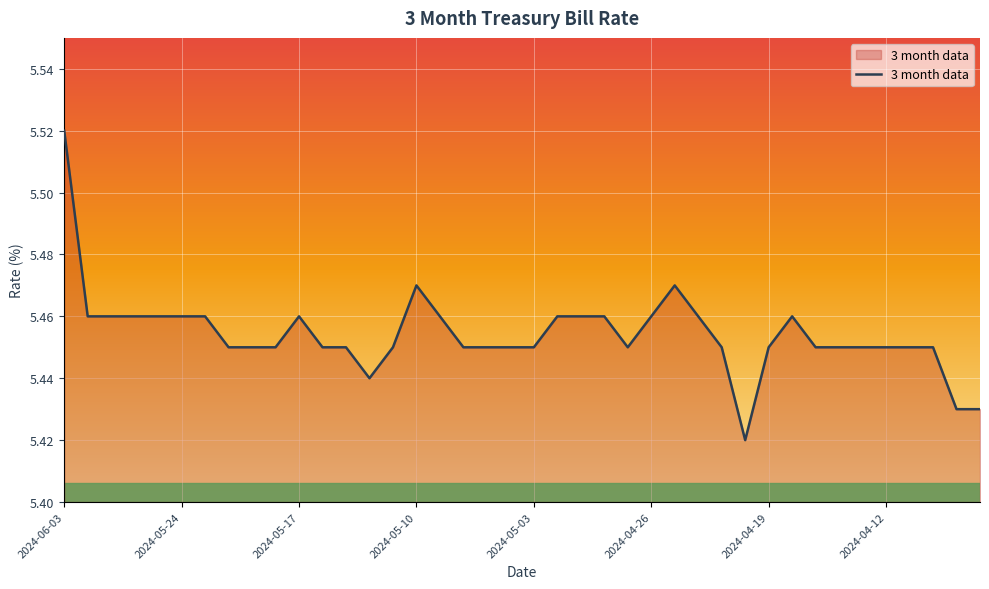

Which label corresponds to the largest value in the chart?

2024-06-03